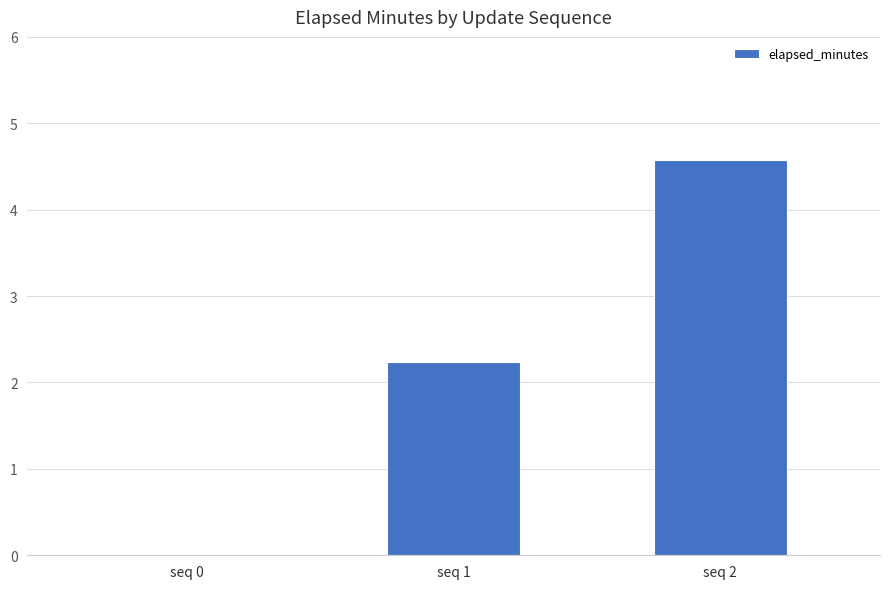

What is the sum of all values?

6.8